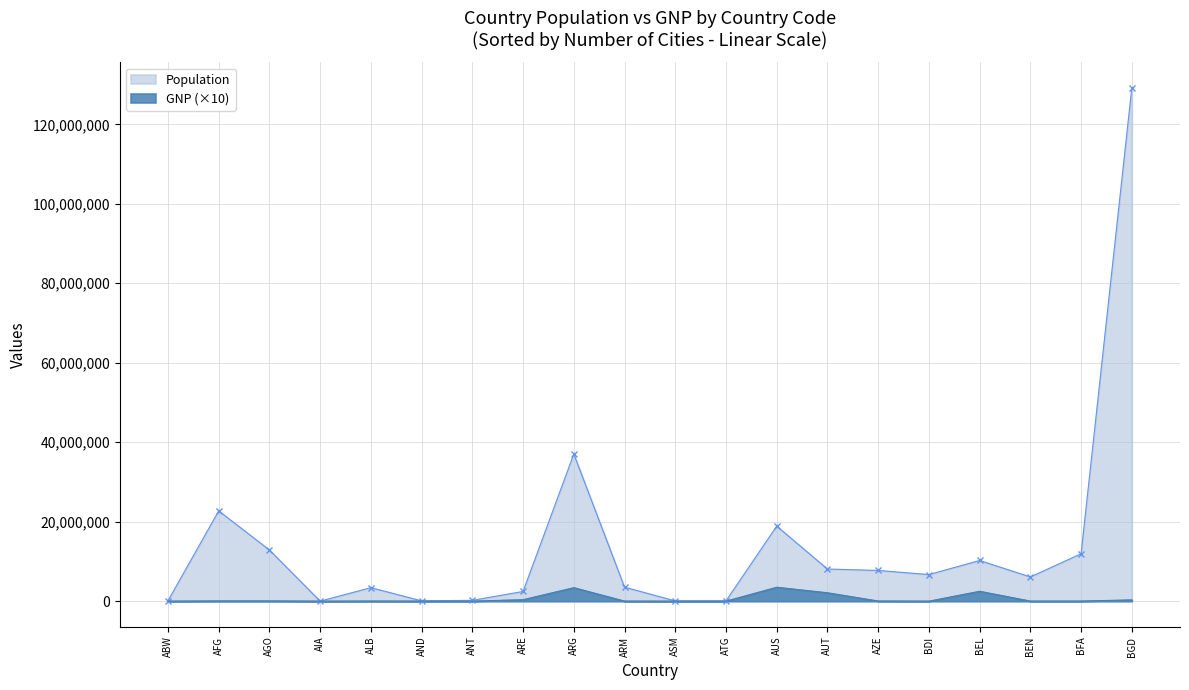

Where is the first local minimum for GNP?

AIA